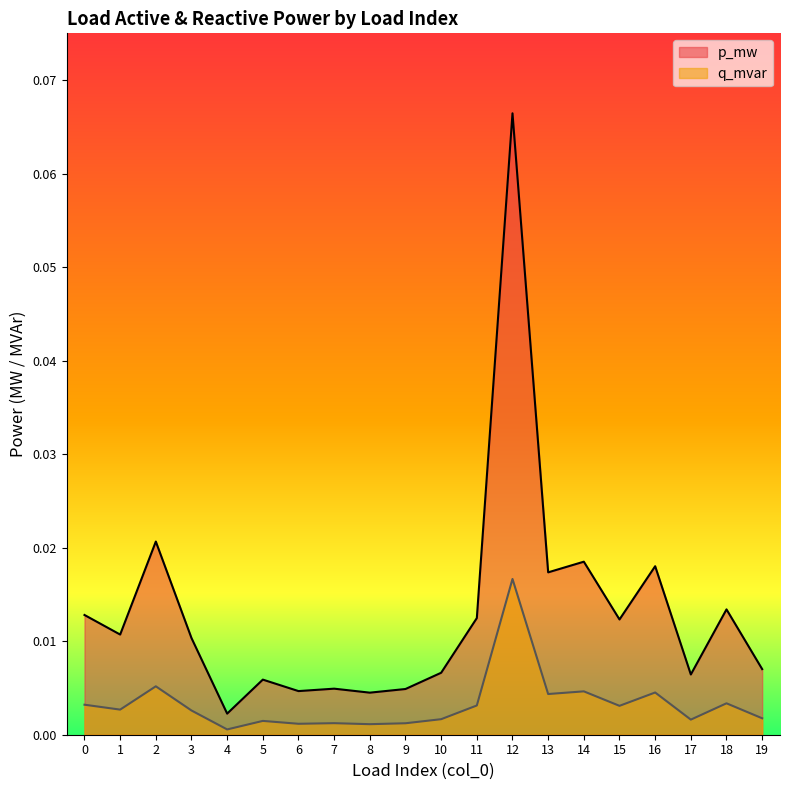

Does the chart display data point markers on the line(s)?

No